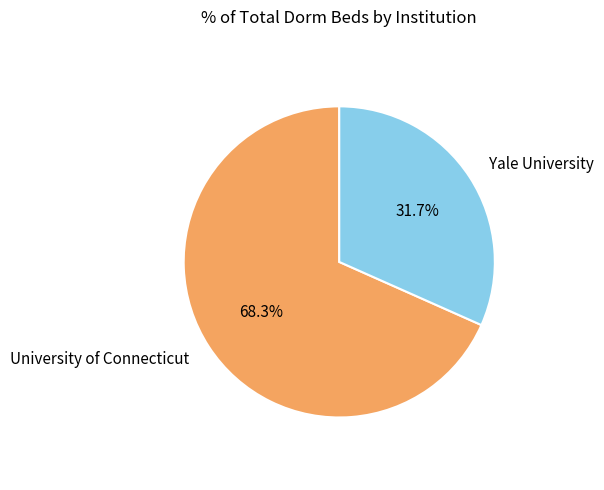

Is Yale University the majority of the pie?

No